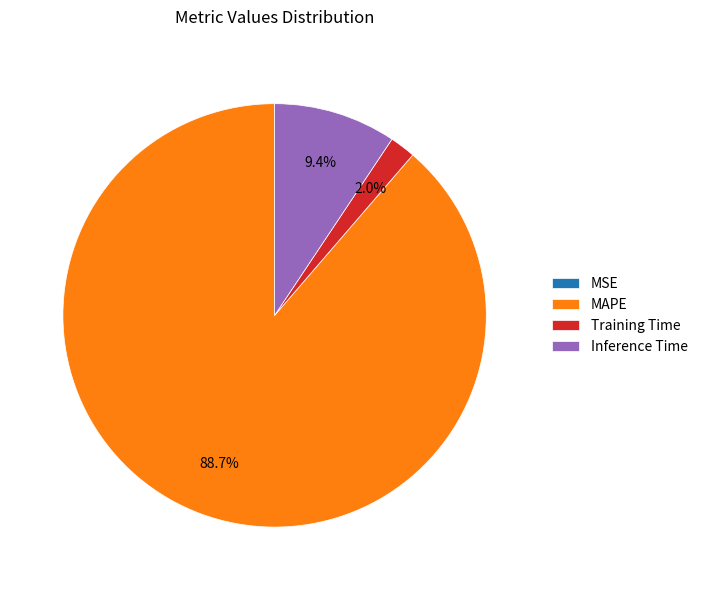

Do MAPE and Inference Time together represent more than half of the pie?

Yes